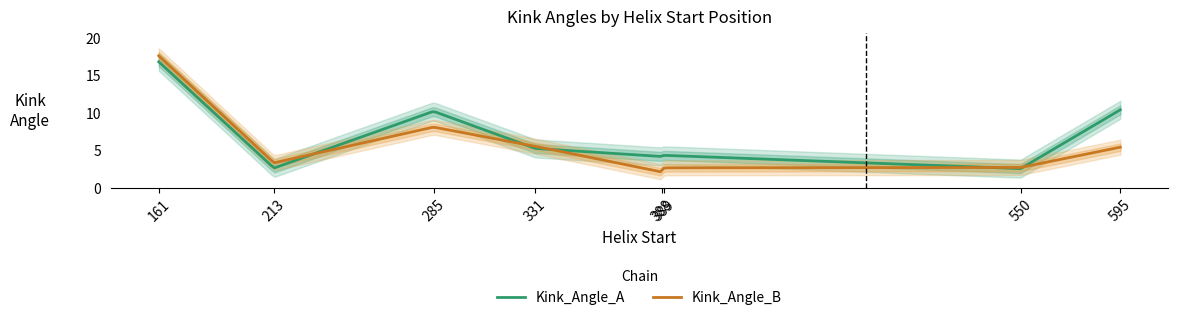

Which has a higher value, 389 or 331?

331